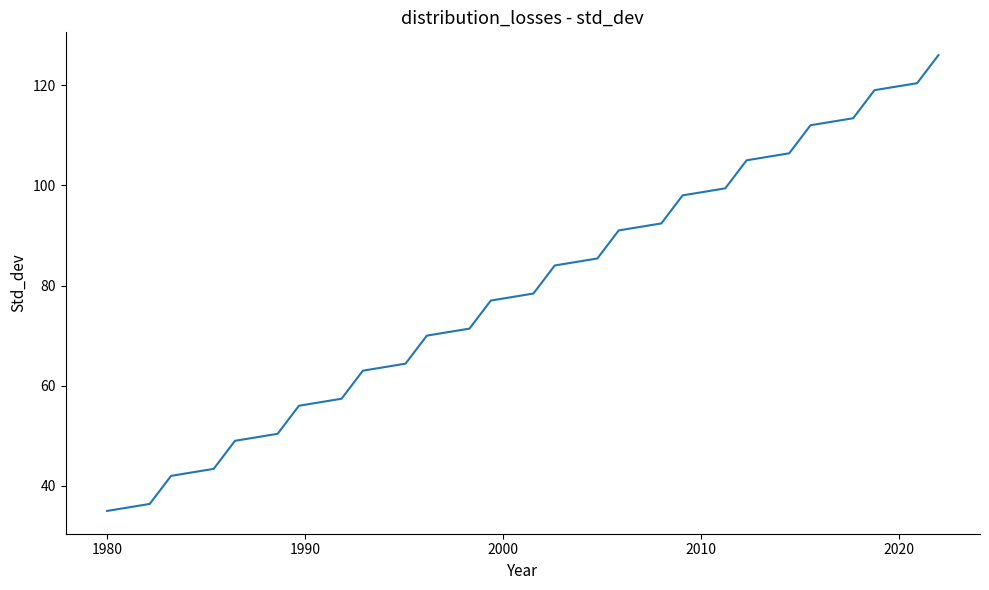

What is the greatest value displayed?

126.0